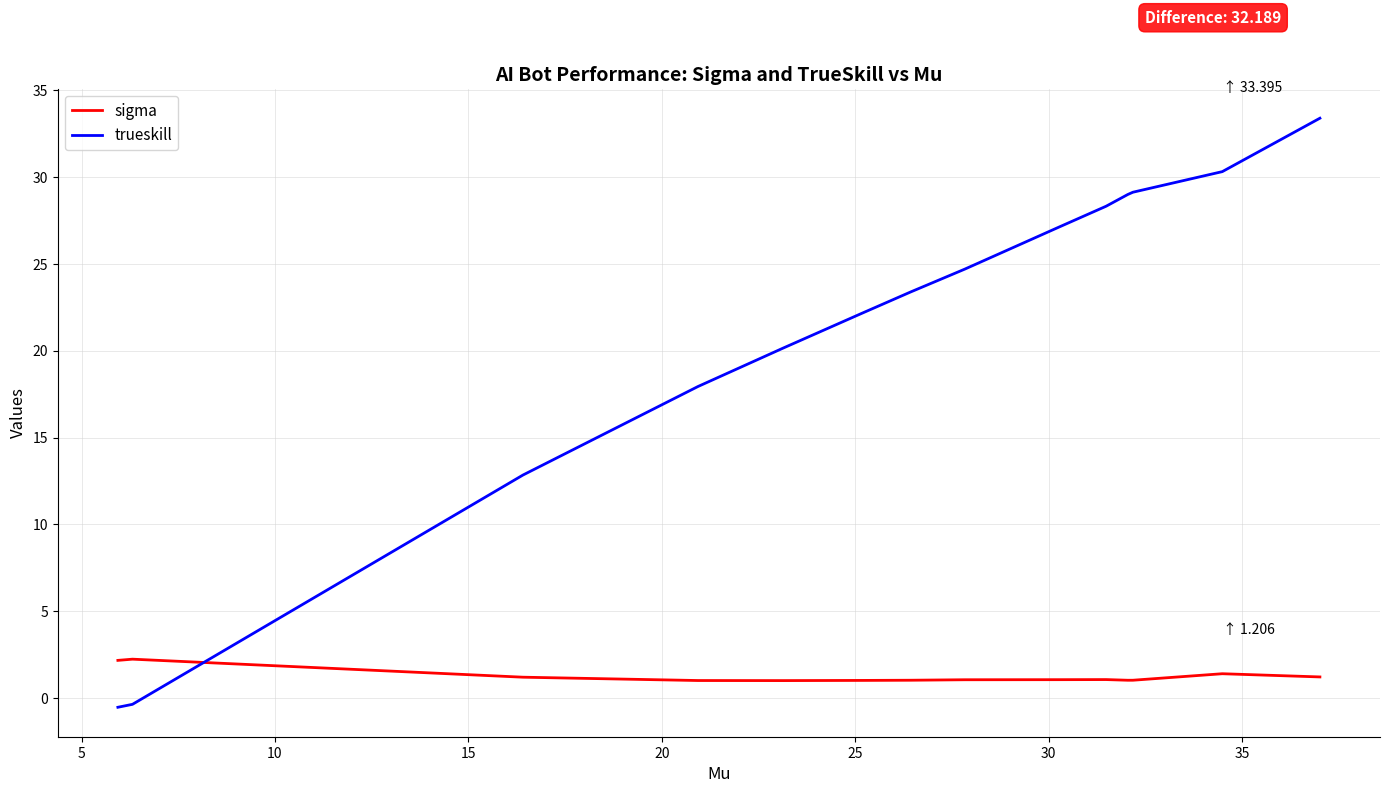

True or false: trueskill and sigma intersect in this chart.

True